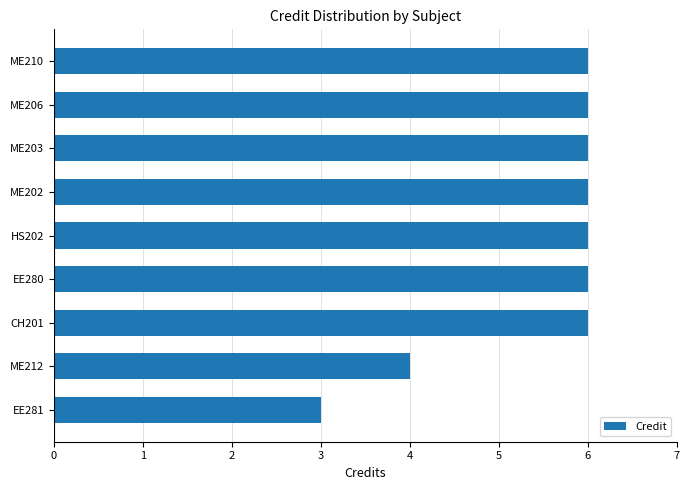

What is the greatest value displayed?

6